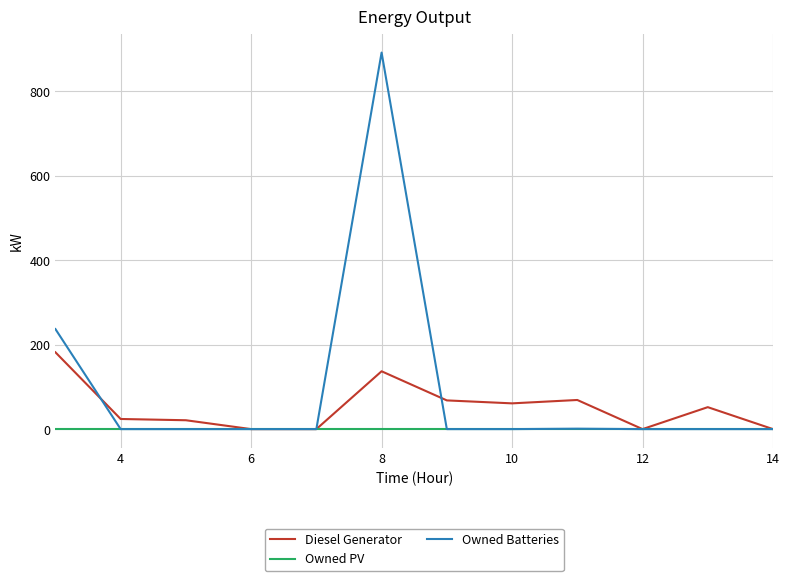

What is the difference between the second highest and second lowest values in the Owned Batteries series?

237.0